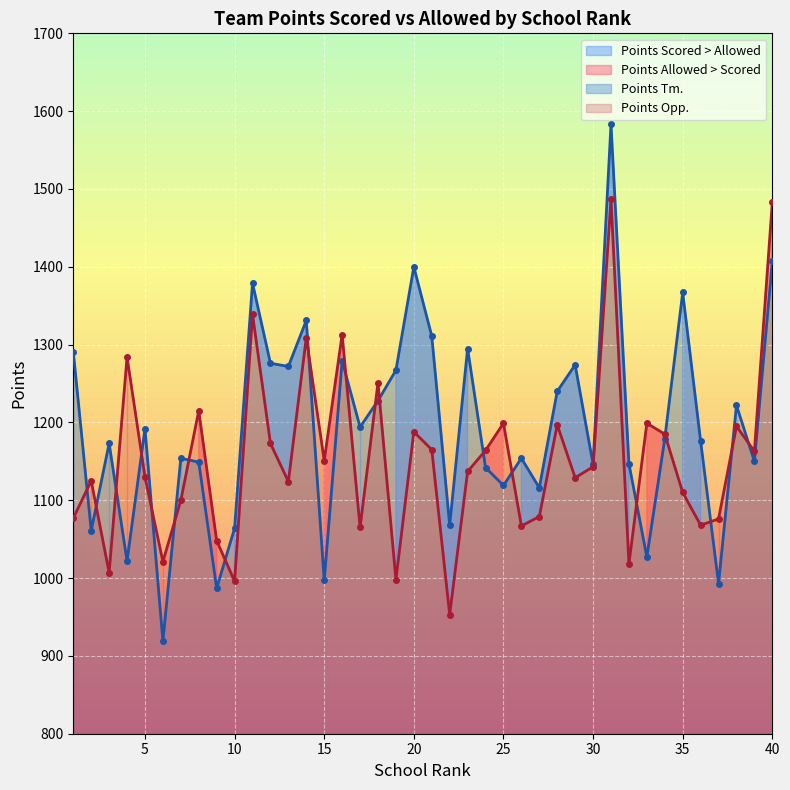

How many lines are shown in the chart?

2